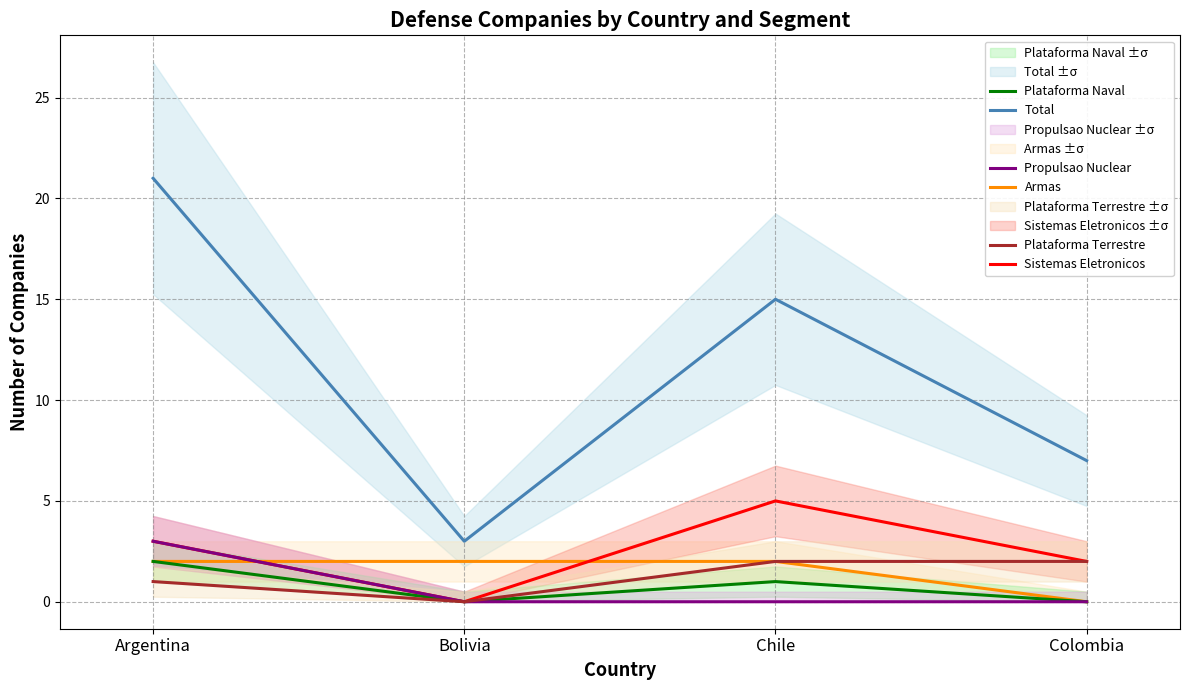

Does the chart have visible grid lines?

Yes